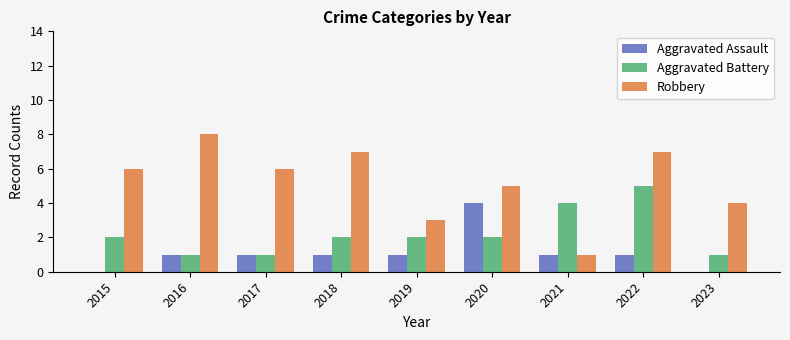

Is the value of Aggravated Battery at 2020 greater than the value of Aggravated Assault at 2021?

Yes